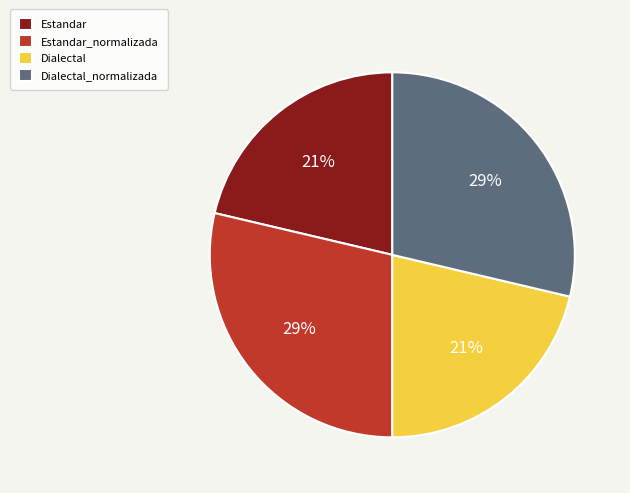

How many segments does this pie chart have?

4